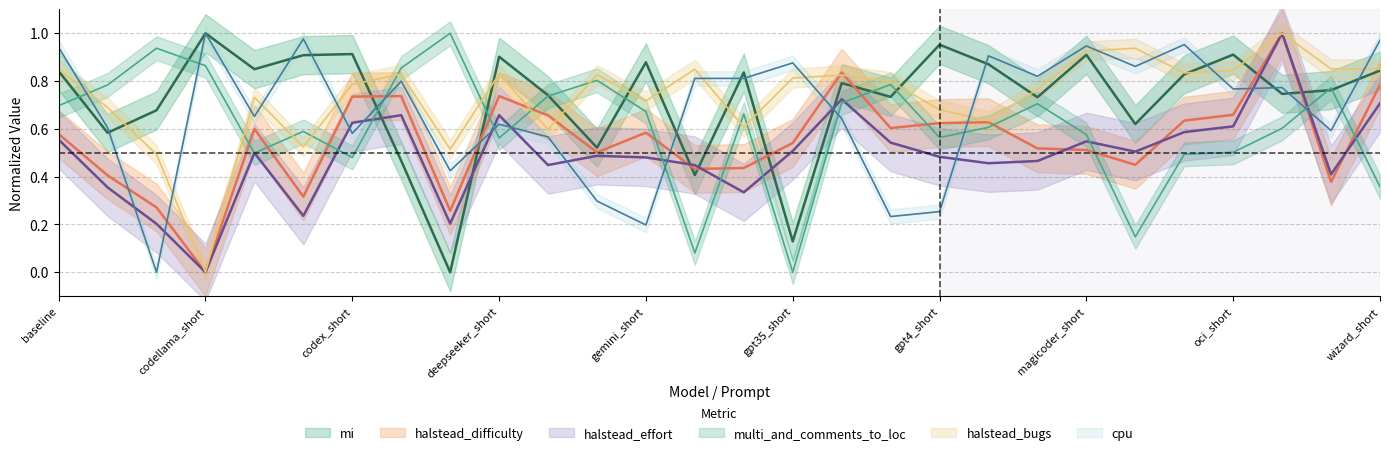

What is the value of the halstead_difficulty point at the 25th from the left?

0.7